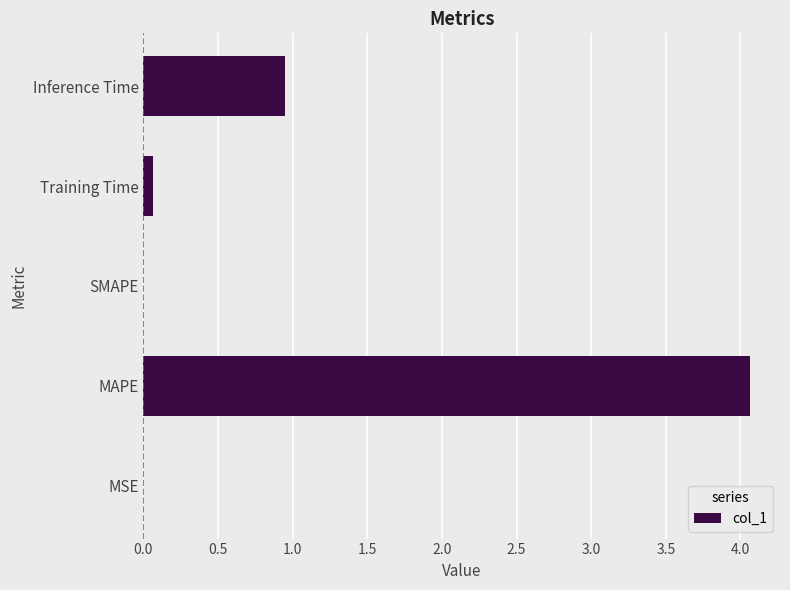

What is the greatest value displayed?

4.1